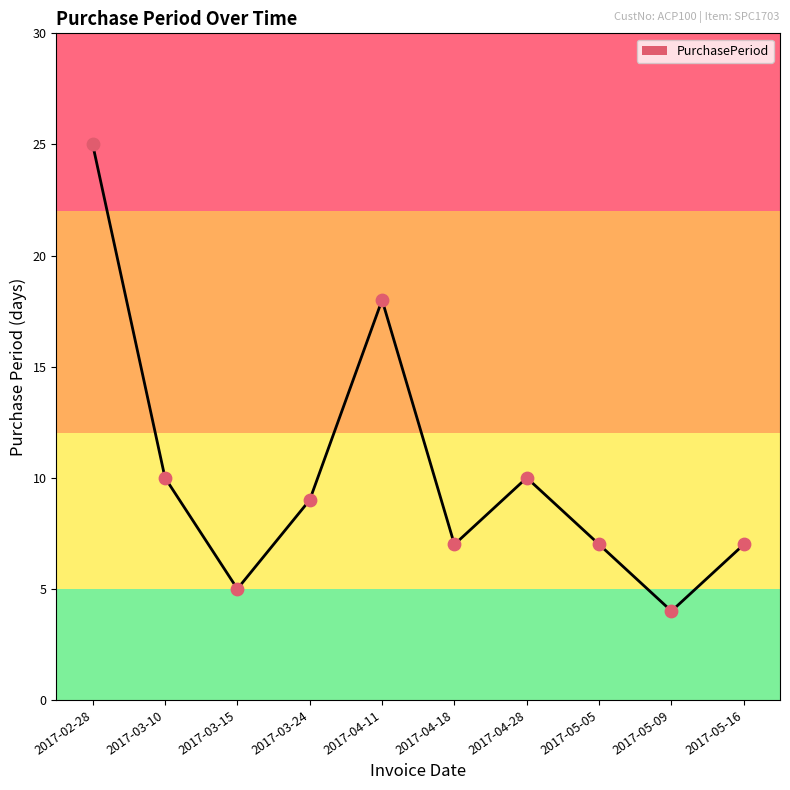

Which has a higher value, 2017-03-15 or 2017-04-11?

2017-04-11